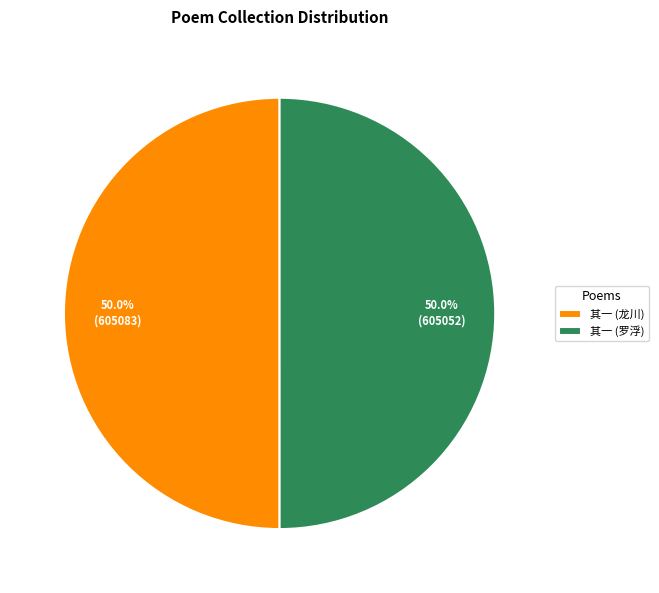

What is the total percentage of 其一 (罗浮) and 其一 (龙川)?

100.0%